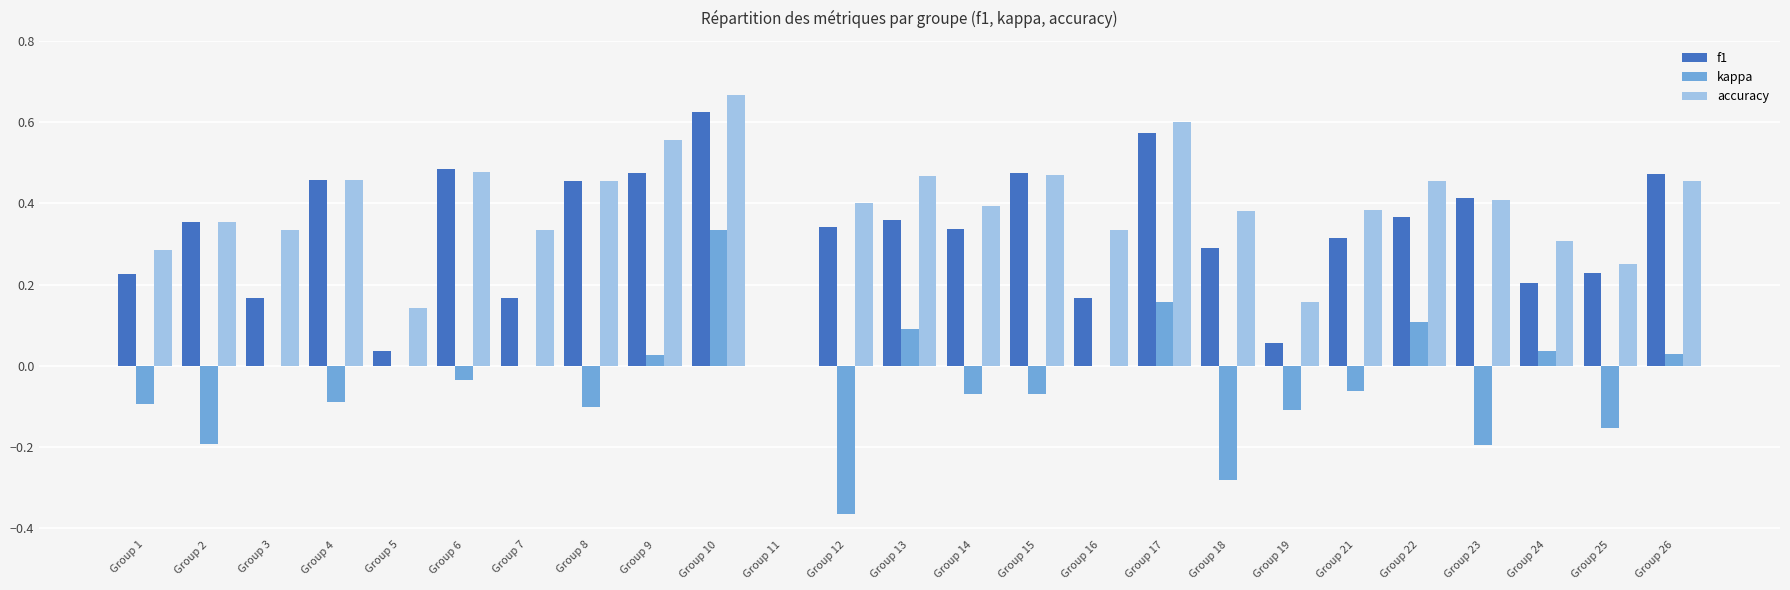

True or false: accuracy has a value of 0.6 at Group 17.

True